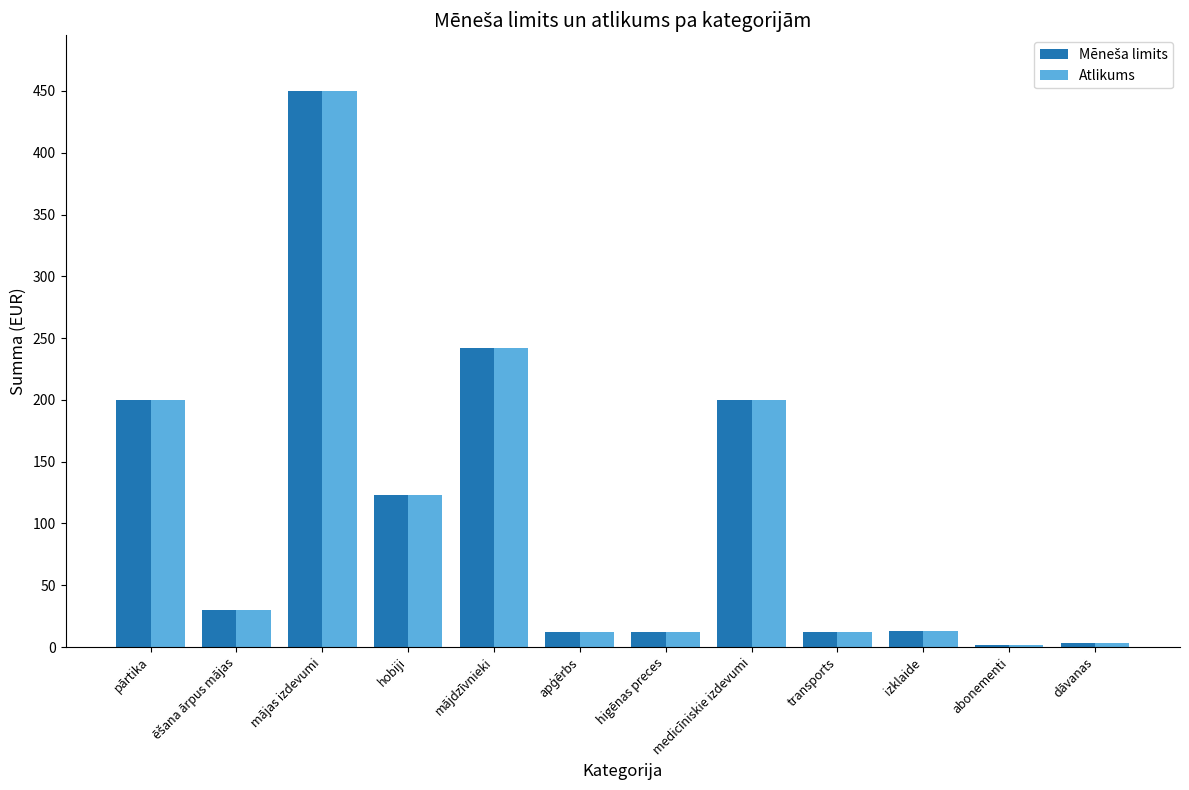

What is the difference between the maximum and minimum values in the Atlikums series?

448.0